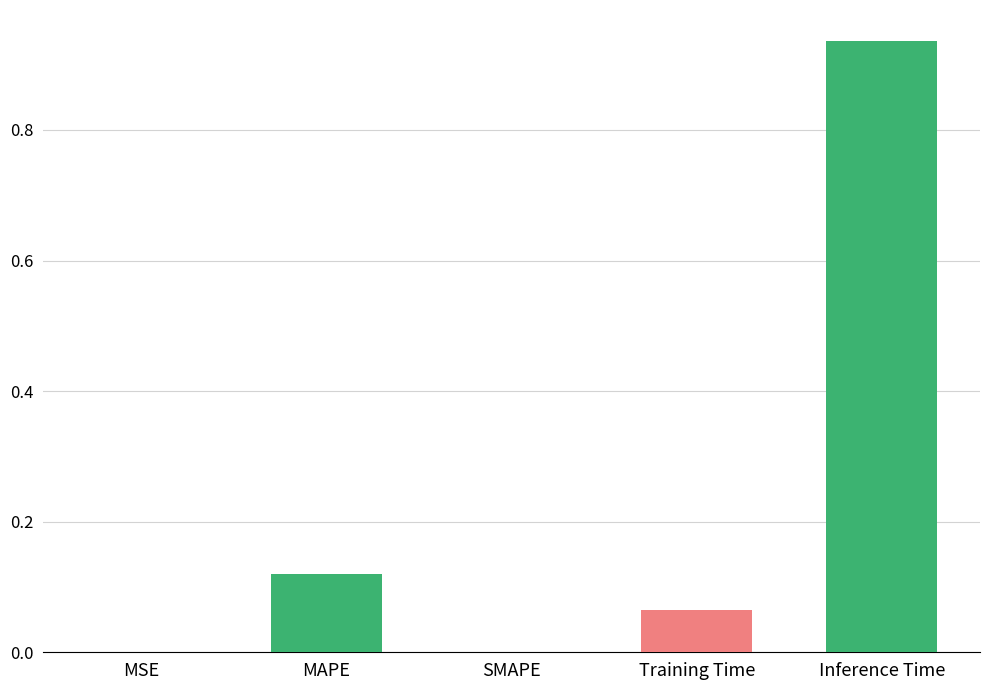

Is it true that the value at Inference Time is 1.5?

False